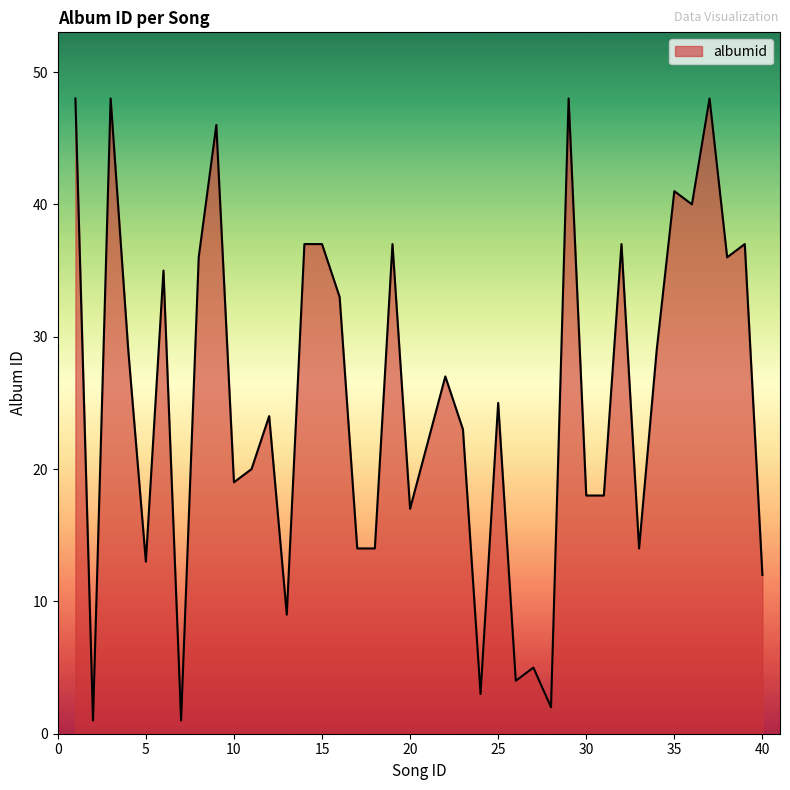

Reading left to right, transcribe all the data shown in this chart.

48	1	48	29	13	35	1	36	46	19	20	24	9	37	37	33	14	14	37	17	22	27	23	3	25	4	5	2	48	18	18	37	14	29	41	40	48	36	37	12